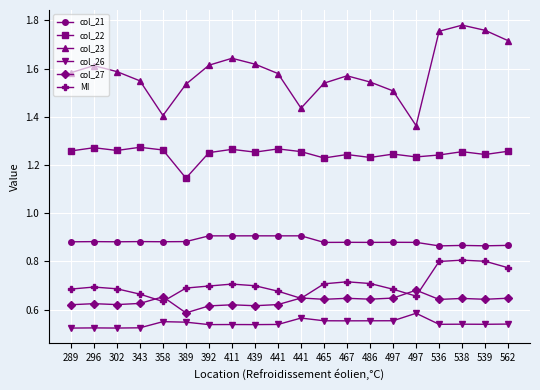

Is it true that col_23 equals 2.5 at 441?

False